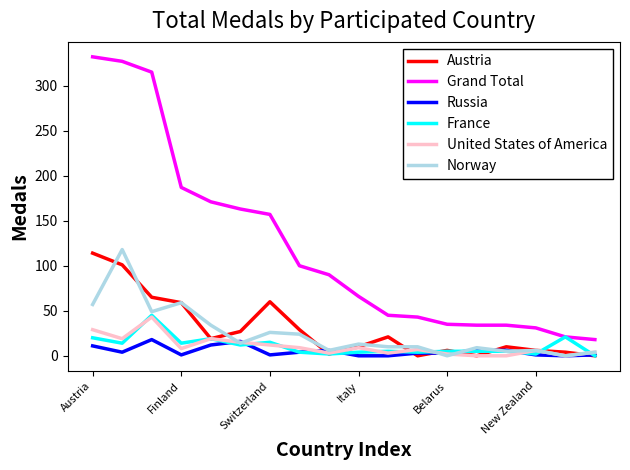

What is the greatest value displayed?

332